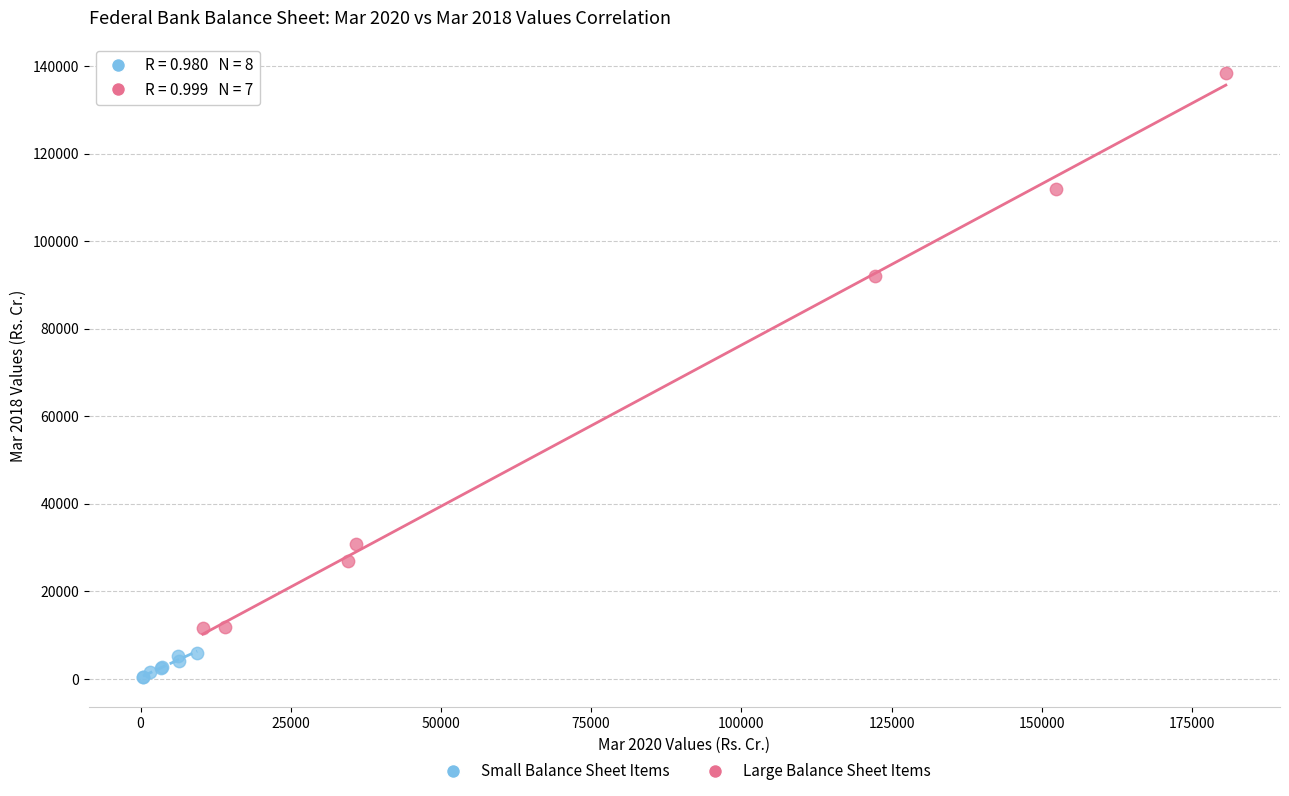

What are all the series names shown in the legend?

Small Balance Sheet Items, Large Balance Sheet Items